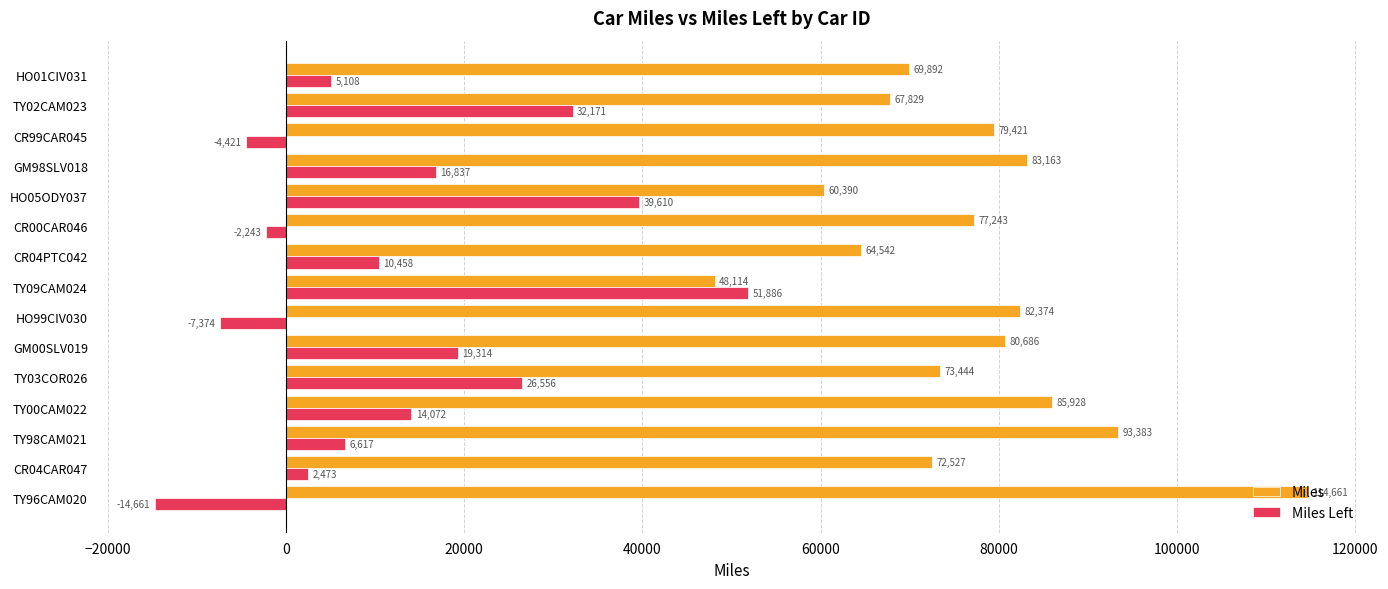

Is the value of Miles Left at TY03COR026 greater than the value of Miles at HO99CIV030?

No